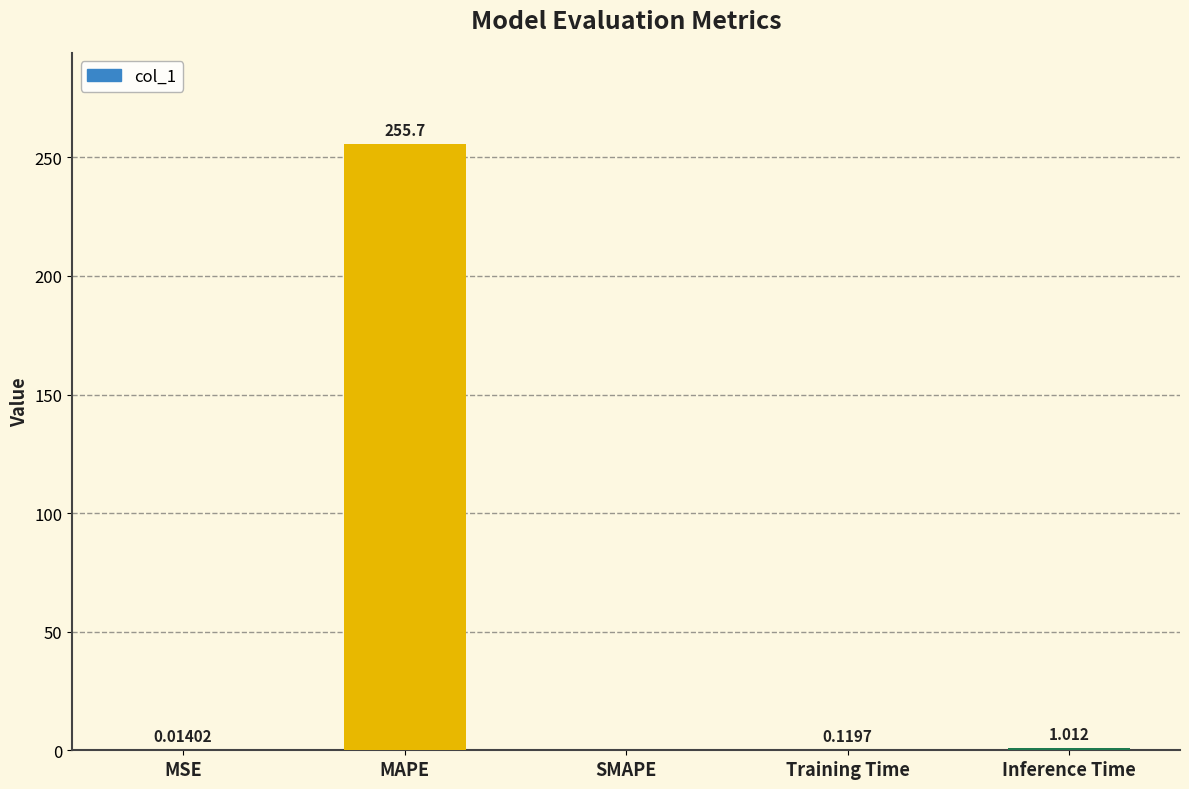

How many data points are above 0?

4